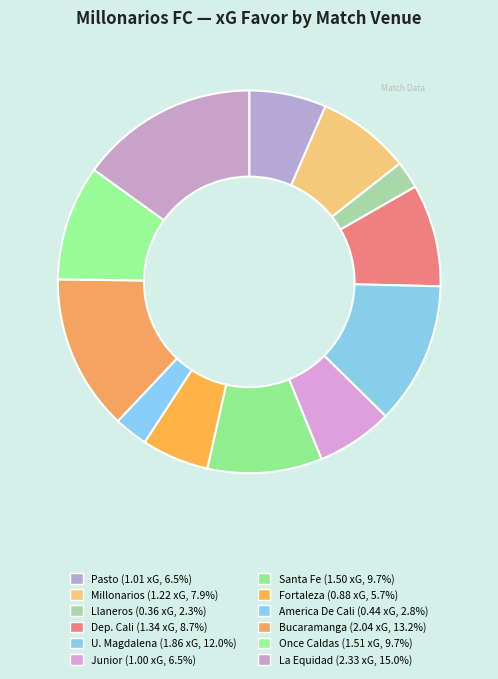

How many slices are in this pie chart?

12